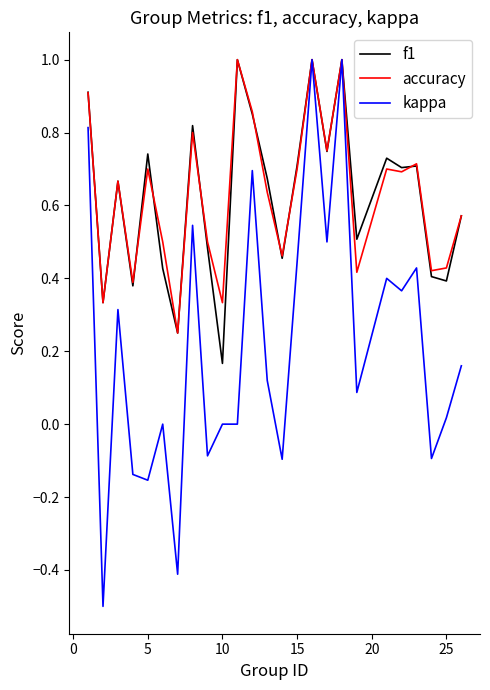

Which series has the widest spread of values?

kappa